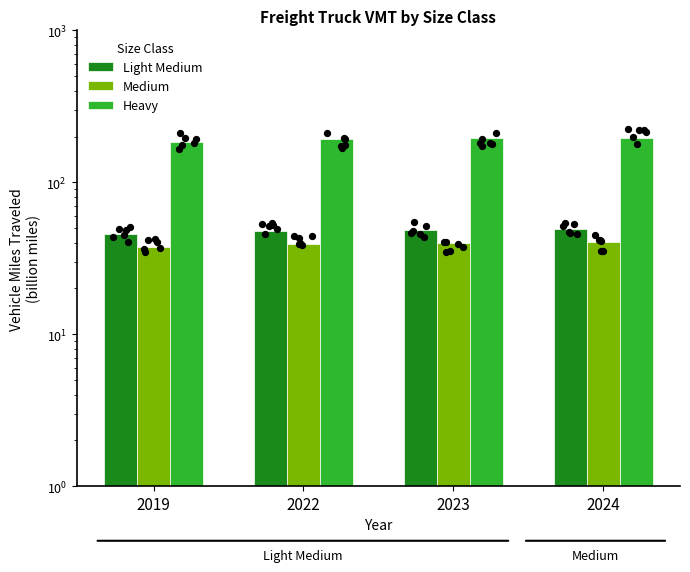

What are all the series names shown in the legend?

Light Medium, Medium, Heavy